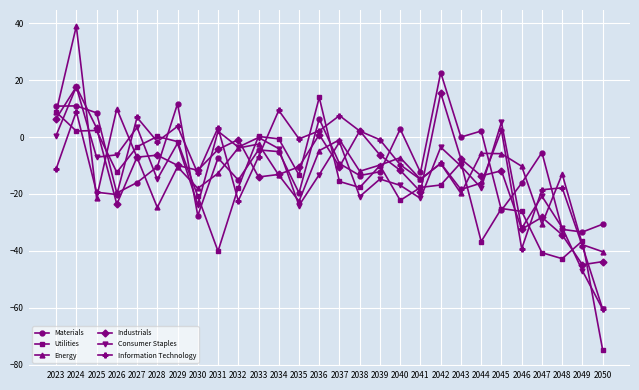

Where do Utilities and Industrials first cross each other?

2023 and 2024